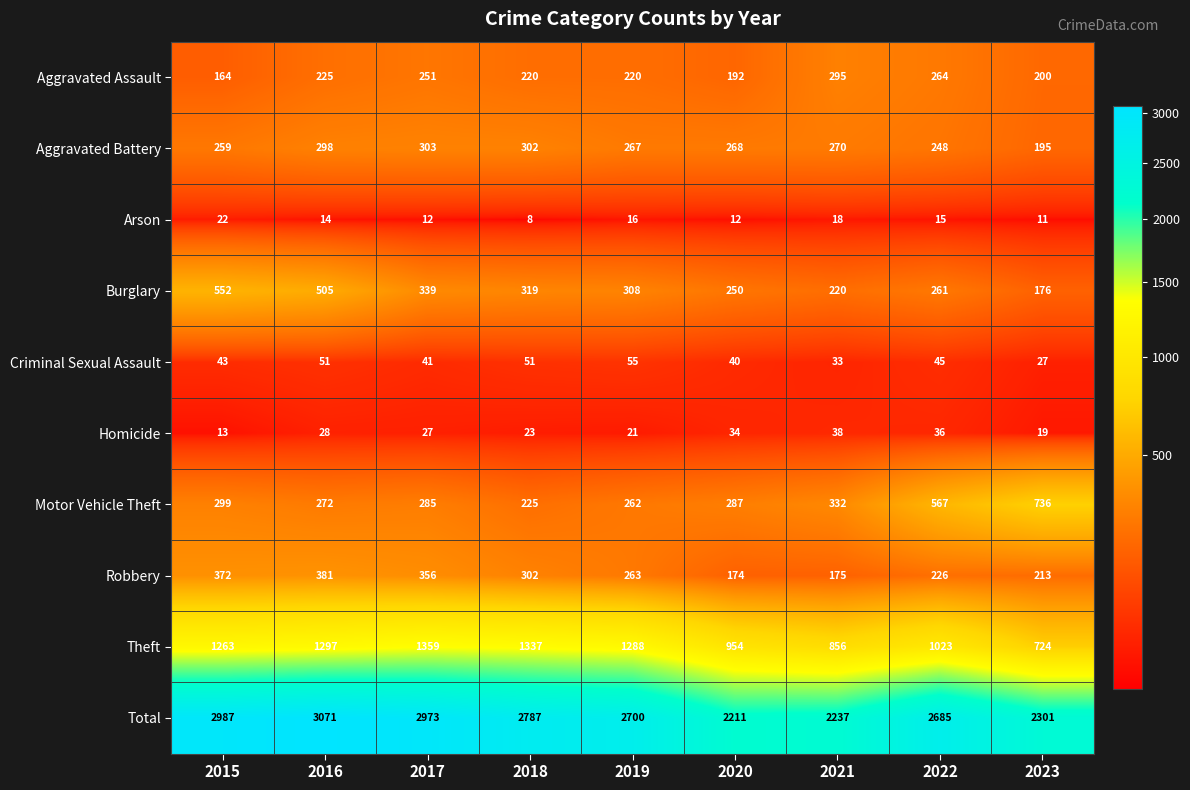

At which label does Aggravated Assault first exceed 220?

2016